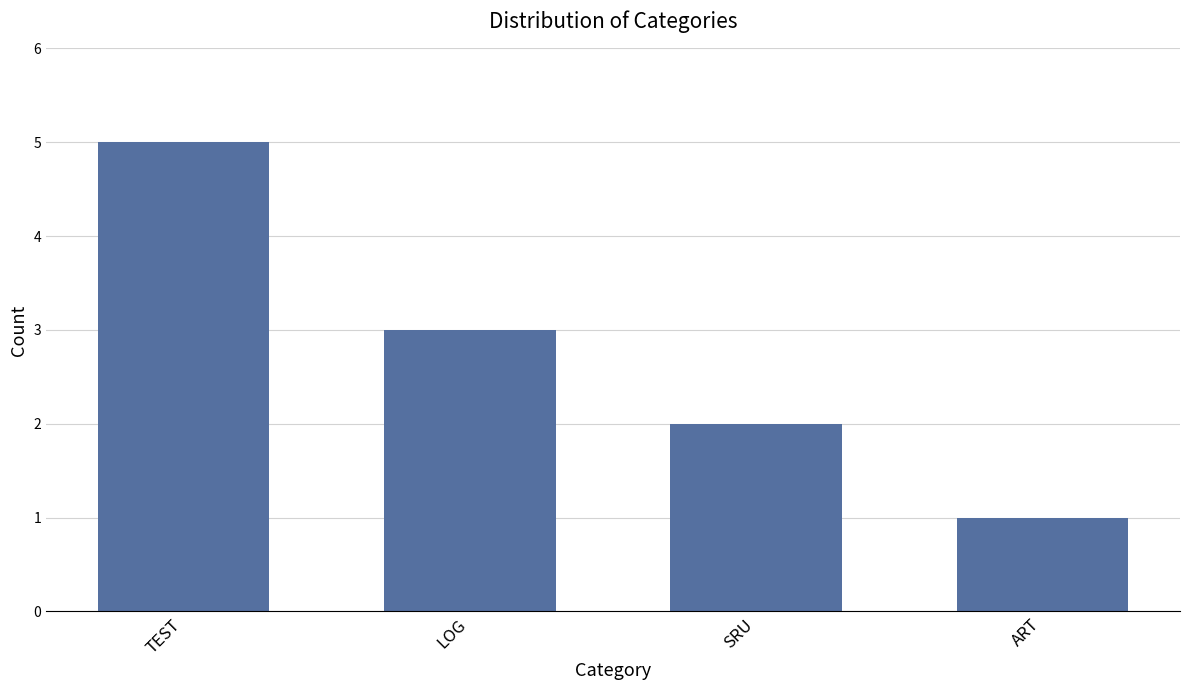

The chart shows a value of 1 at ART. True or false?

True